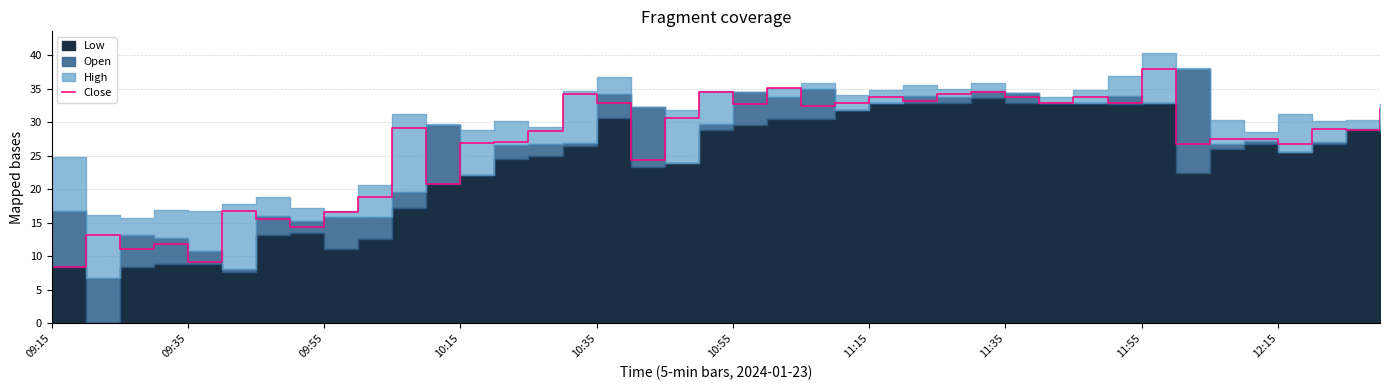

True or false: Close has a value of 16.6 at 09:55.

True